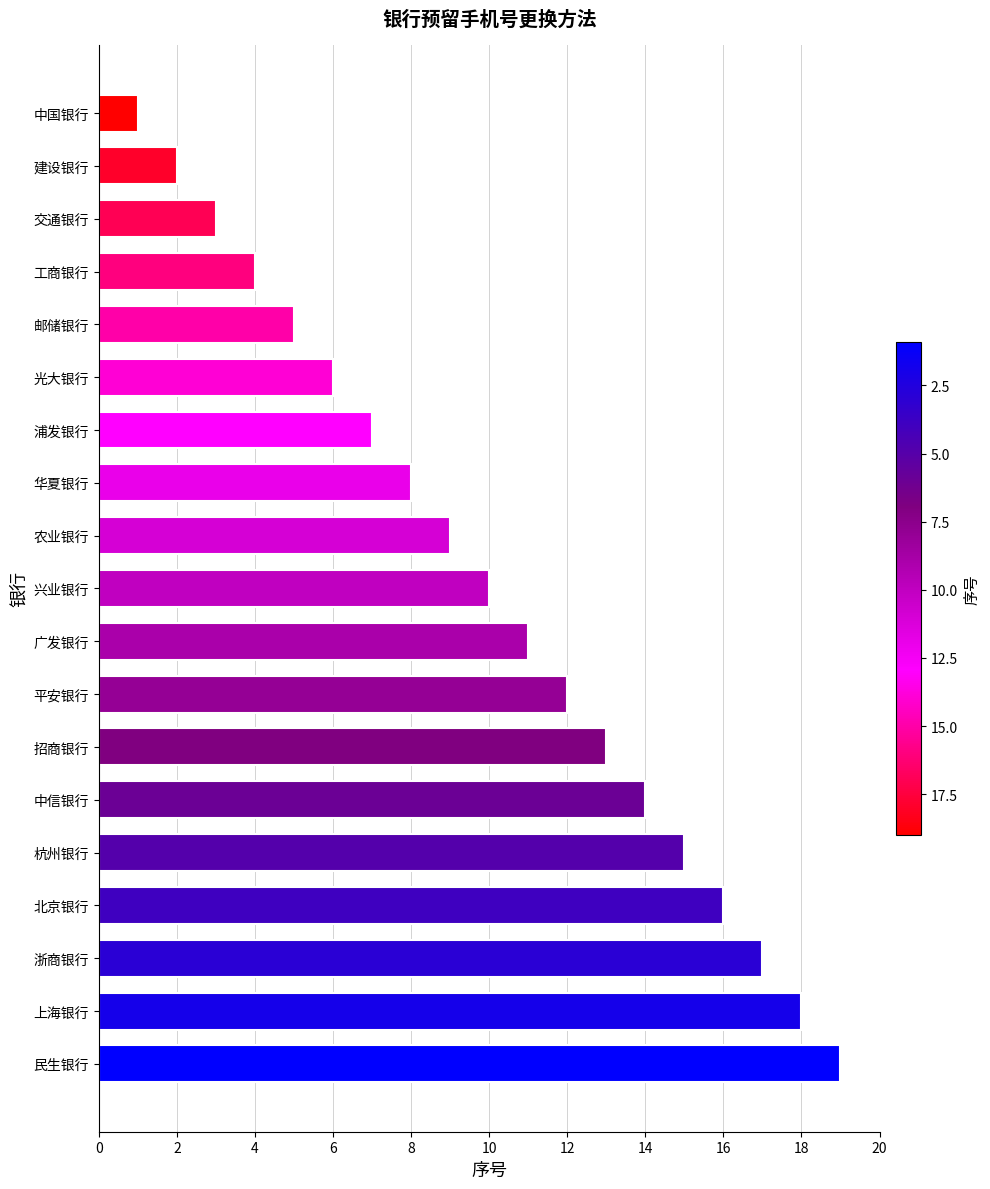

What is the change in value from 广发银行 to 上海银行?

+7